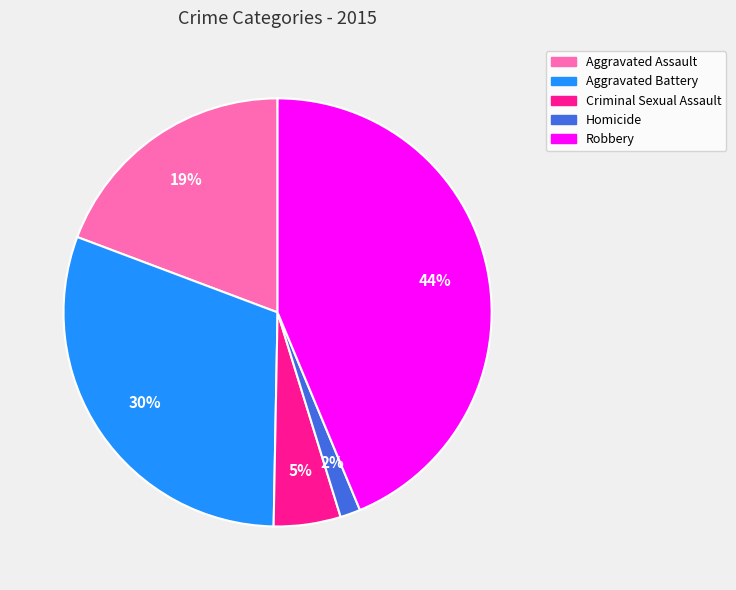

What percentage is the Aggravated Battery slice, to the nearest percent?

30%